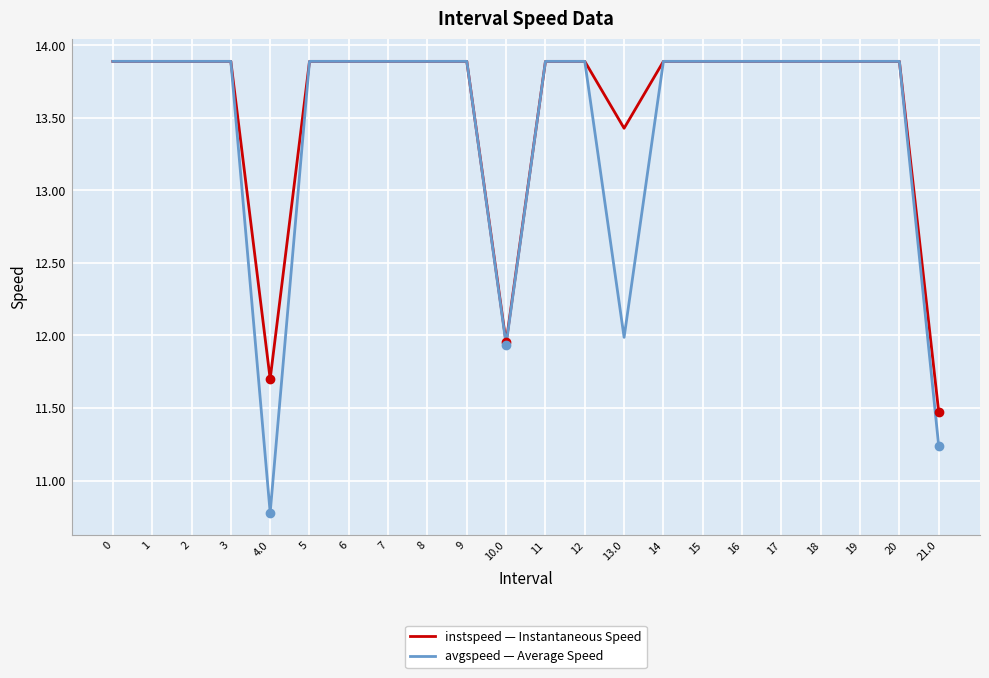

The avgspeed — Average Speed series shows 17.6 at 13.0. True or false?

False